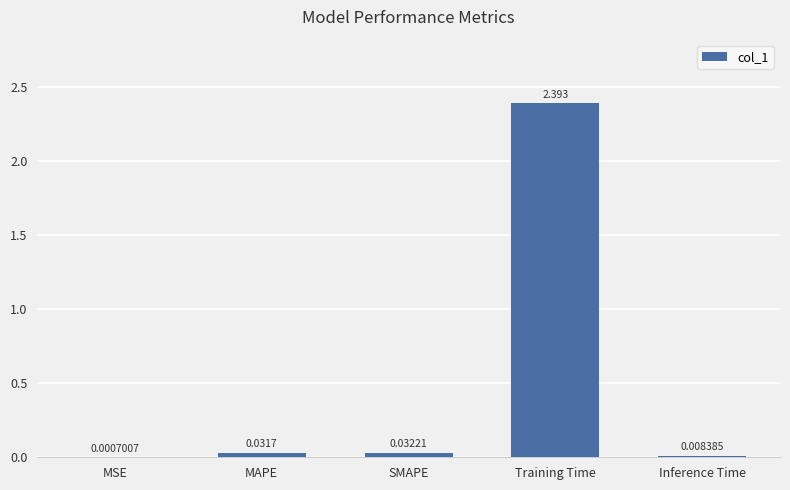

Between Inference Time and Training Time, which is larger?

Training Time